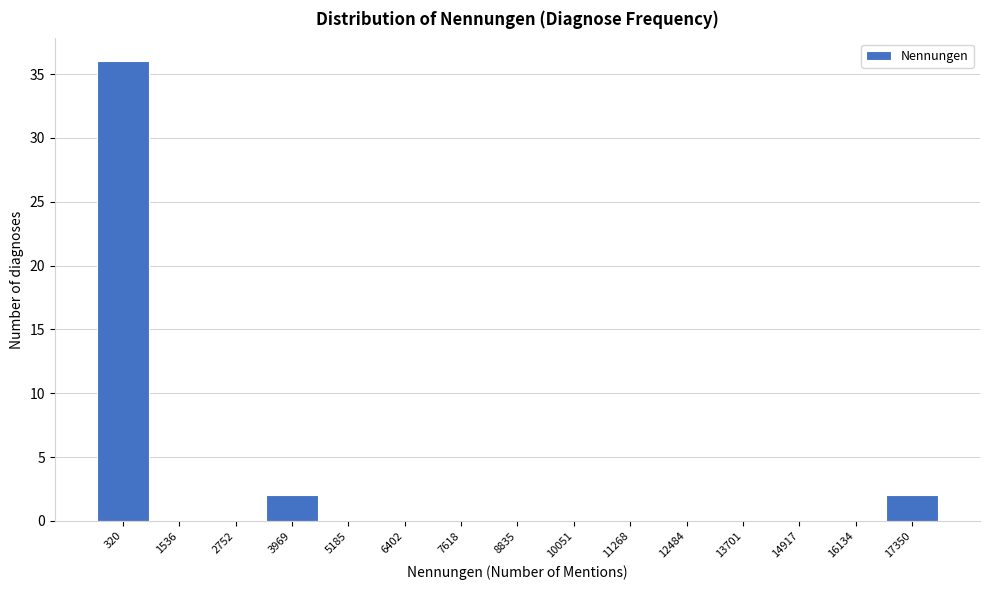

Reading right to left, transcribe all the data shown in this chart.

17350=2	16134=0	14917=0	13701=0	12484=0	11268=0	10051=0	8835=0	7618=0	6402=0	5185=0	3969=2	2752=0	1536=0	320=36